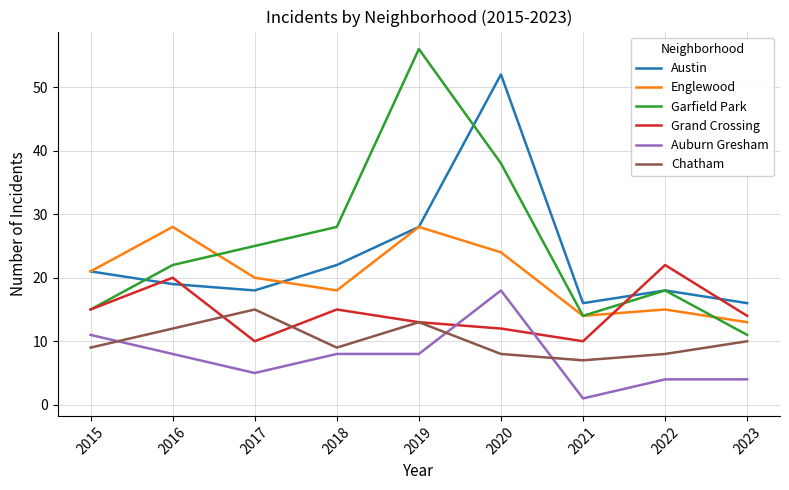

Which series has the largest total across all categories?

Garfield Park